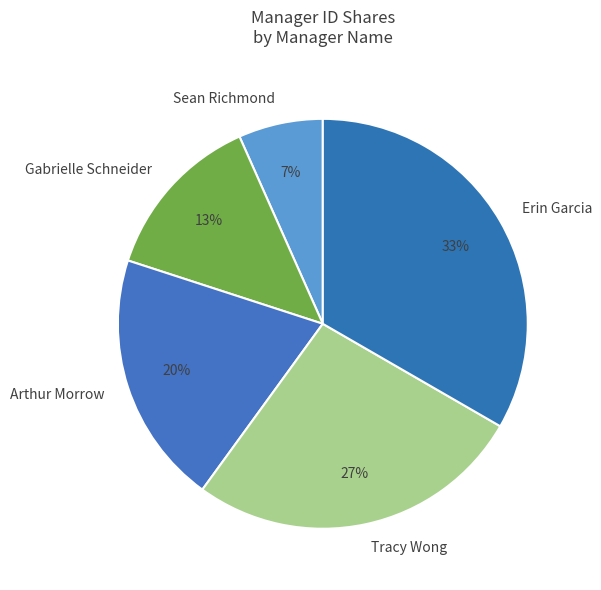

What is the largest slice in the pie chart?

Erin Garcia